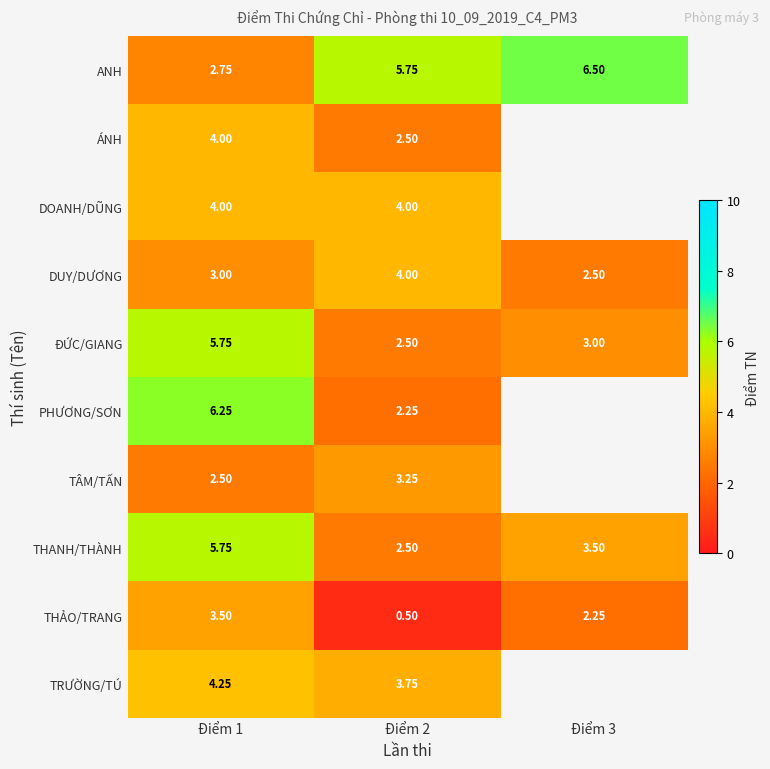

What is the sum of all THANH/THÀNH values?

11.8